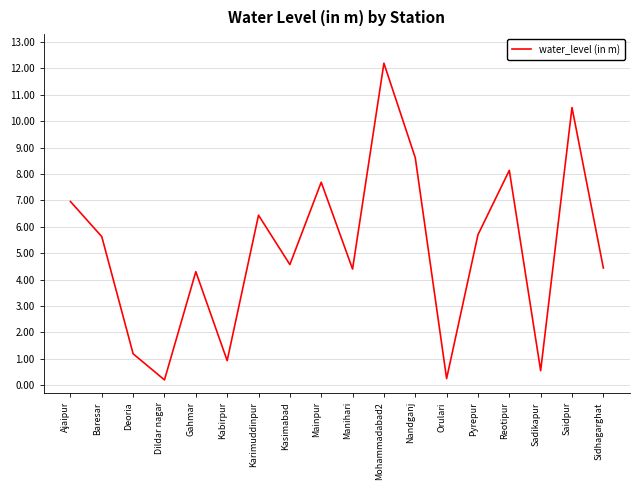

What position from the right is Reotipur?

4